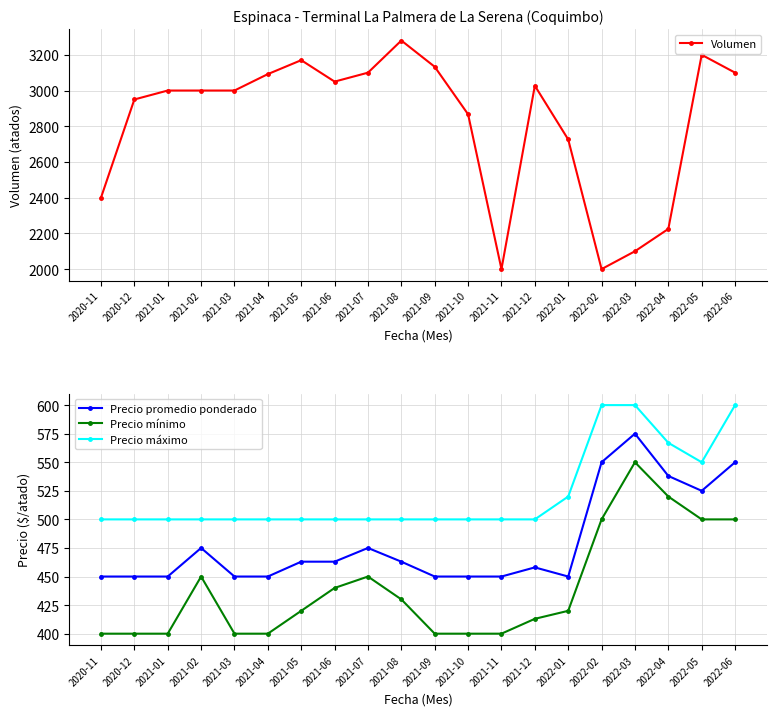

At how many categories does at least one series exceed 2008?

18